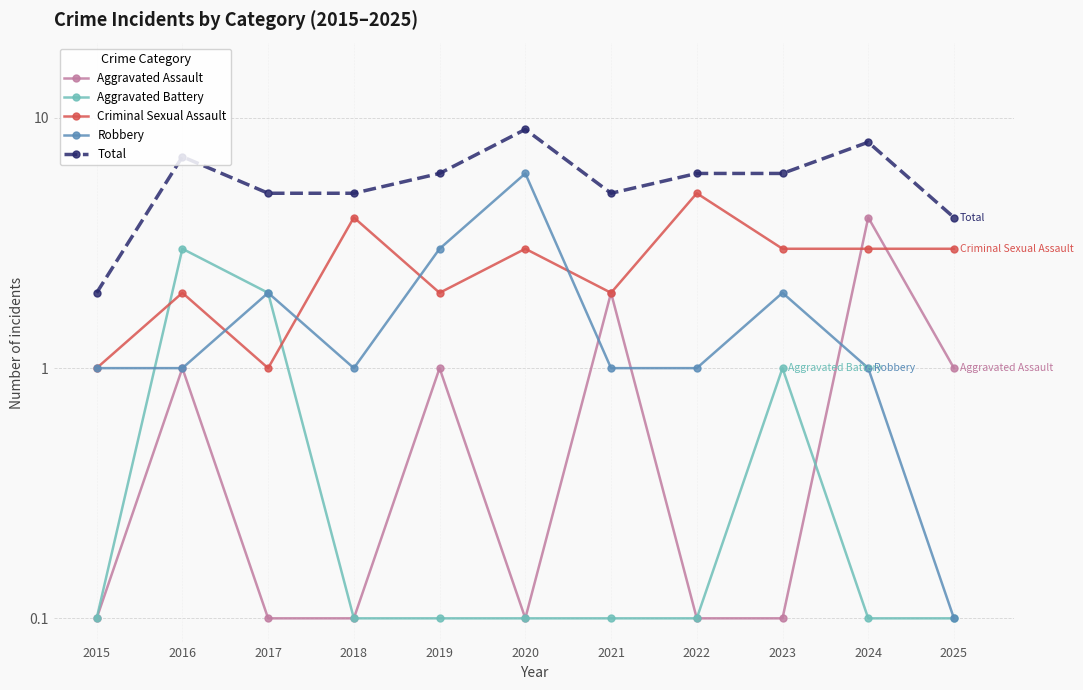

At which category is the sum across all series the highest?

2020